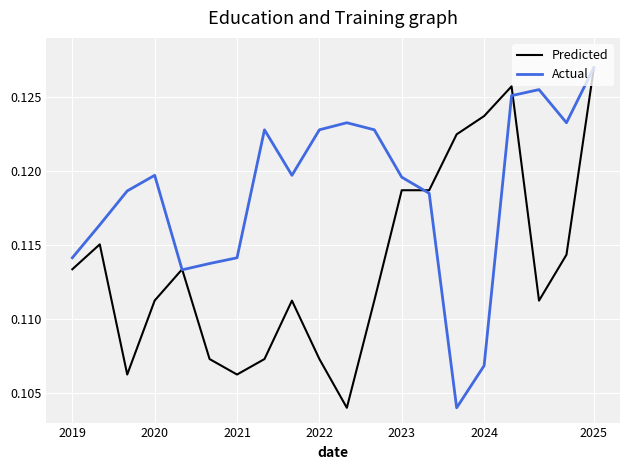

How many interior local valleys does the Actual series have?

4